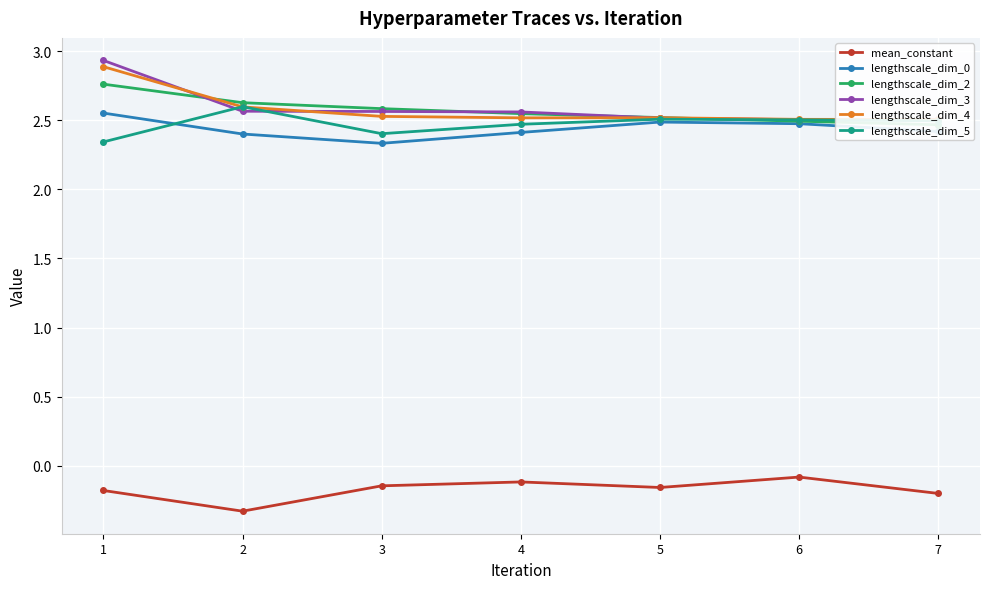

True or false: lengthscale_dim_2 has more than 1 interior local peaks.

False